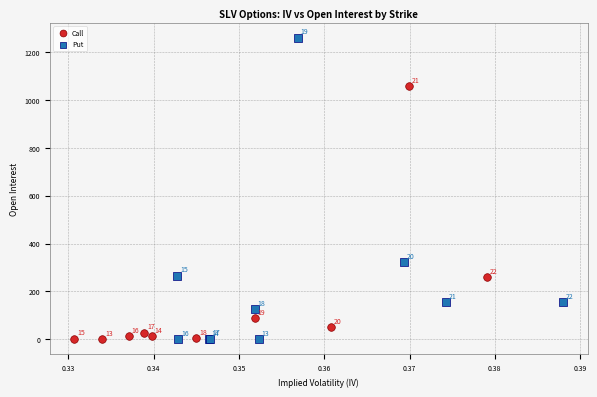

Which series has the widest spread of Y values?

Put